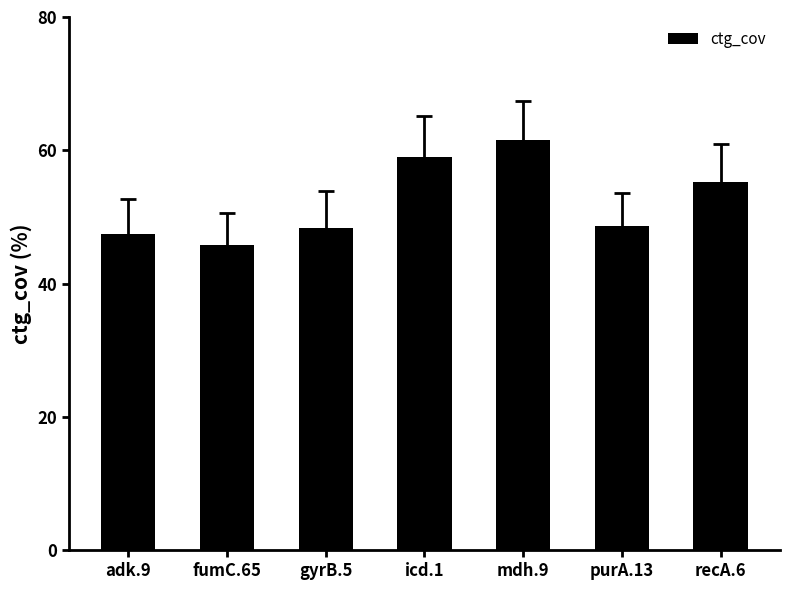

Approximately how many times larger is the value at fumC.65 compared to recA.6?

0.8